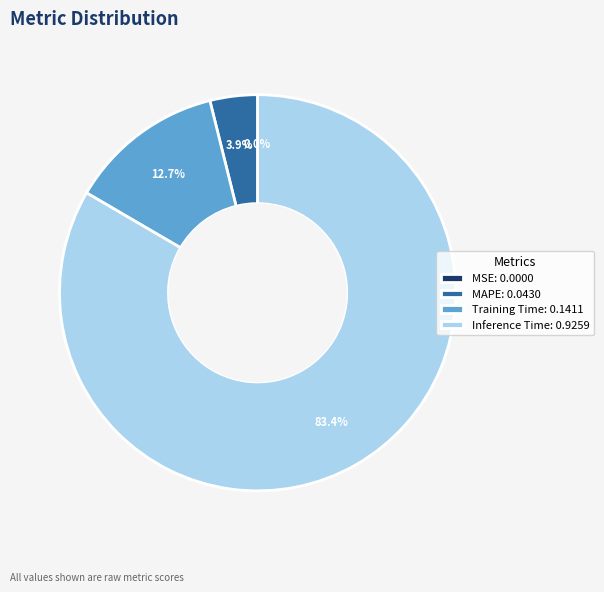

What portion of the pie excludes Inference Time: 0.9259?

16.6%